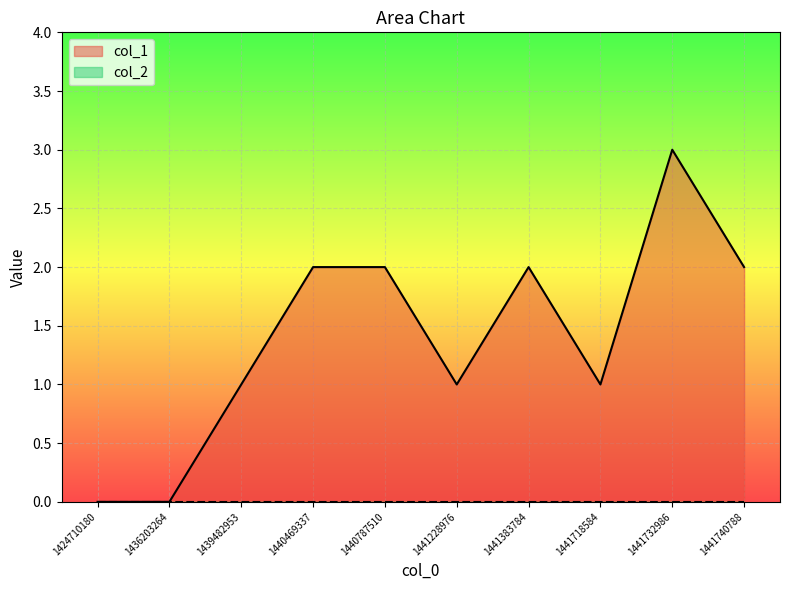

Reading right to left, transcribe all the data shown in this chart.

2	3	1	2	1	2	2	1	0	0